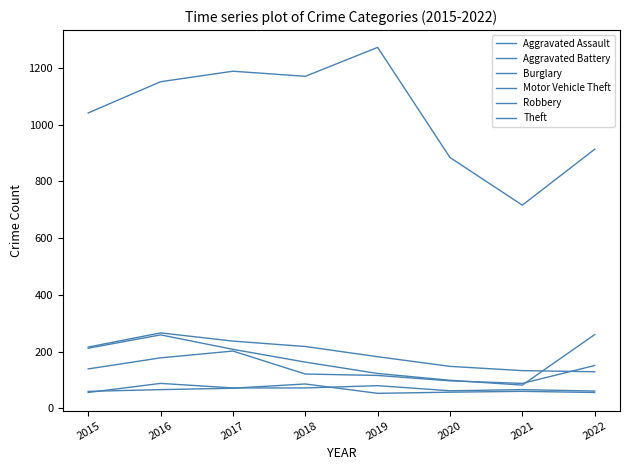

How many lines are shown in the chart?

6